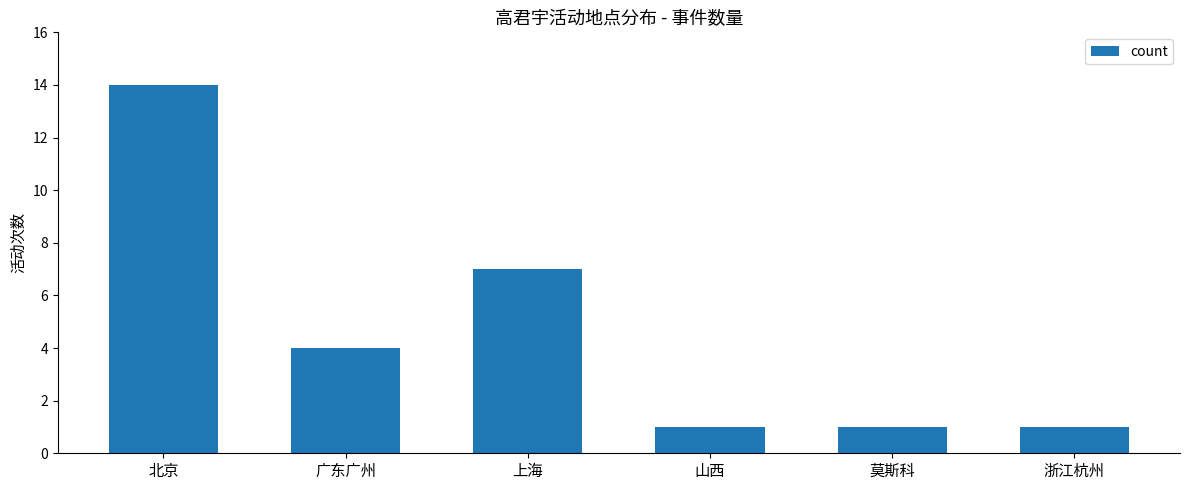

What is the sum of the values at 上海 and 广东广州?

11